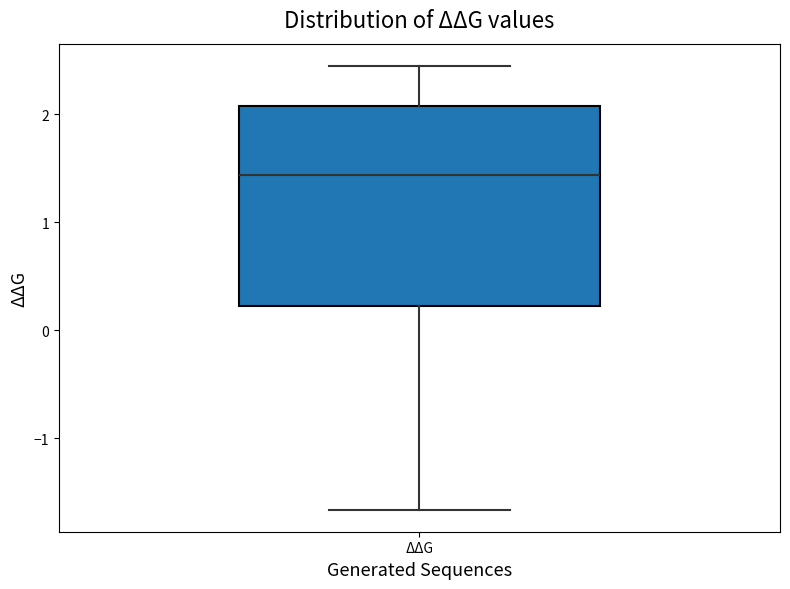

Where does the upper whisker of the box for ΔΔG end on the y-axis? The values are not printed on the chart, so give them approximately, as read against the axis.

2.4